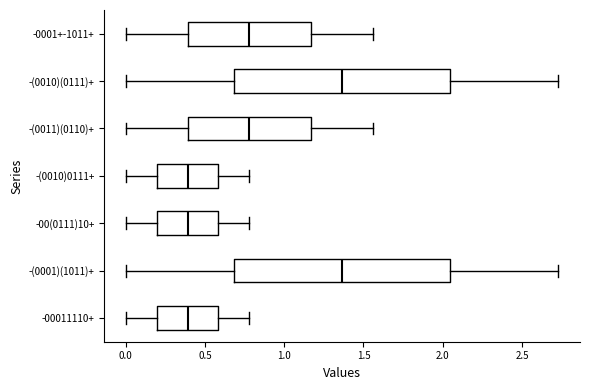

Reading bottom to top, transcribe this box plot: for each box, give where its median line is, the range the box spans, and where its two whiskers end, as read against the x-axis. The values are not printed on the chart, so give them approximately, as read against the axis.

-00011110+: median 0.40, box 0.20 to 0.60, whiskers 0.00 to 0.80
-(0001)(1011)+: median 1.35, box 0.70 to 2.05, whiskers 0.00 to 2.75
-00(0111)10+: median 0.40, box 0.20 to 0.60, whiskers 0.00 to 0.80
-(0010)0111+: median 0.40, box 0.20 to 0.60, whiskers 0.00 to 0.80
-(0011)(0110)+: median 0.80, box 0.40 to 1.15, whiskers 0.00 to 1.55
-(0010)(0111)+: median 1.35, box 0.70 to 2.05, whiskers 0.00 to 2.75
-0001+-1011+: median 0.80, box 0.40 to 1.15, whiskers 0.00 to 1.55